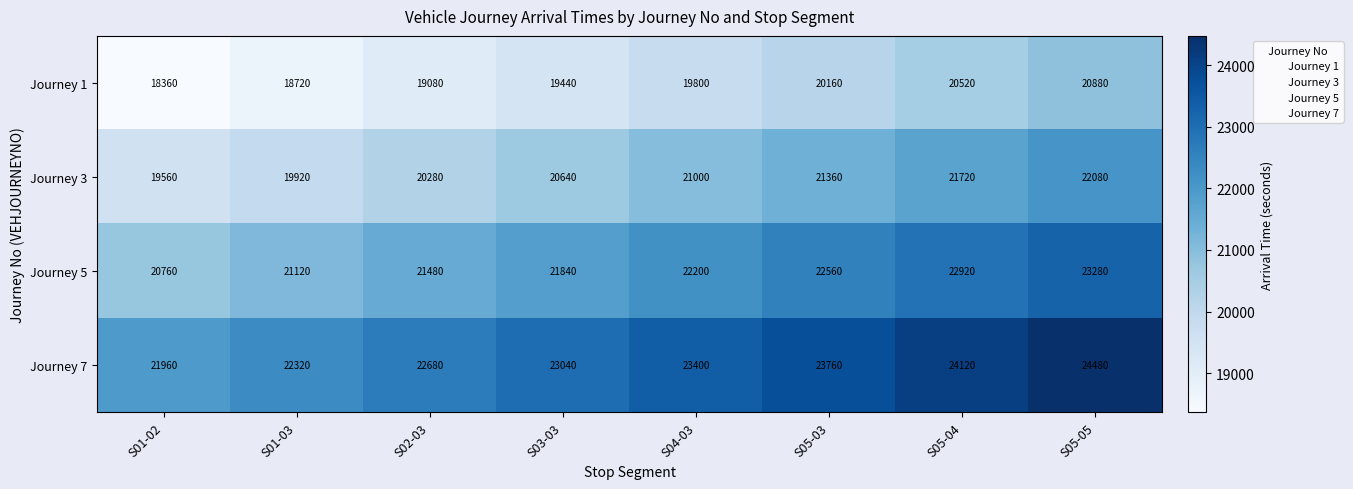

At which label is Journey 3 closest to 20820?

S03-03